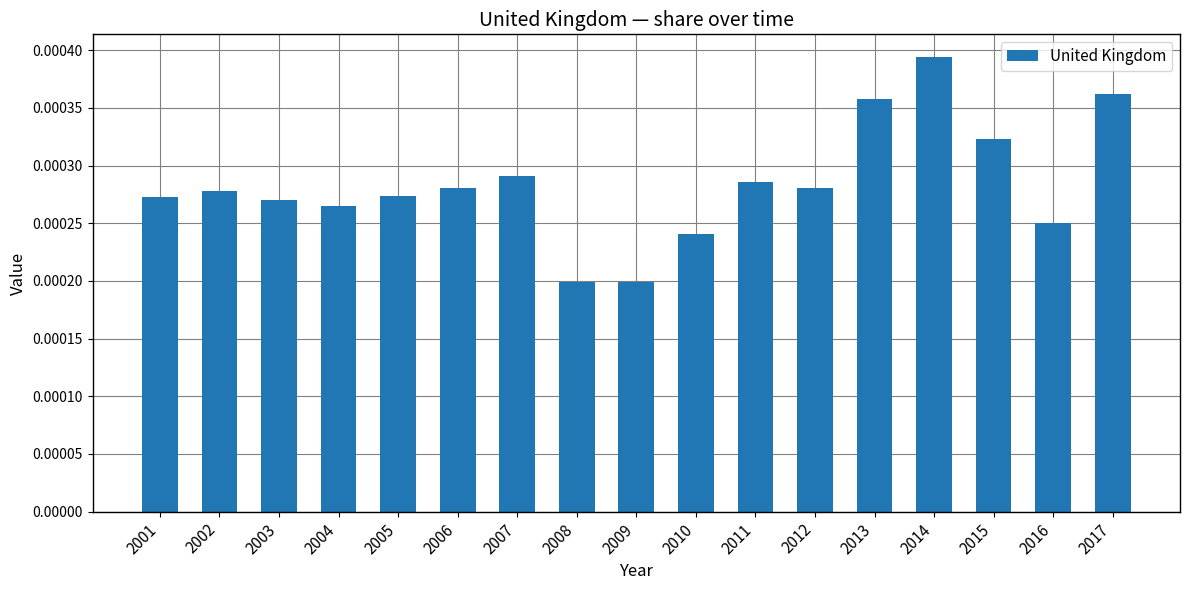

How many bars are there in total?

17